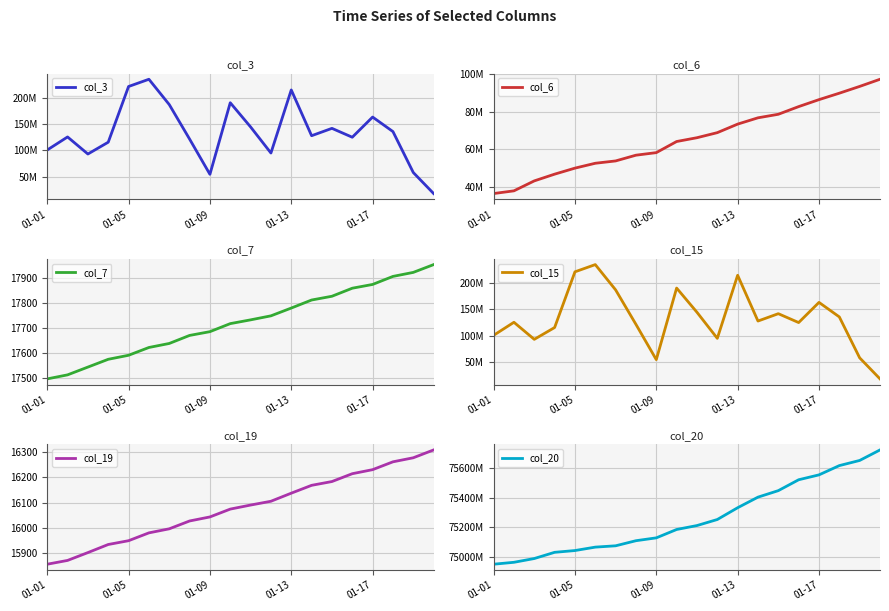

What is the maximum value for col_20?

75724266896